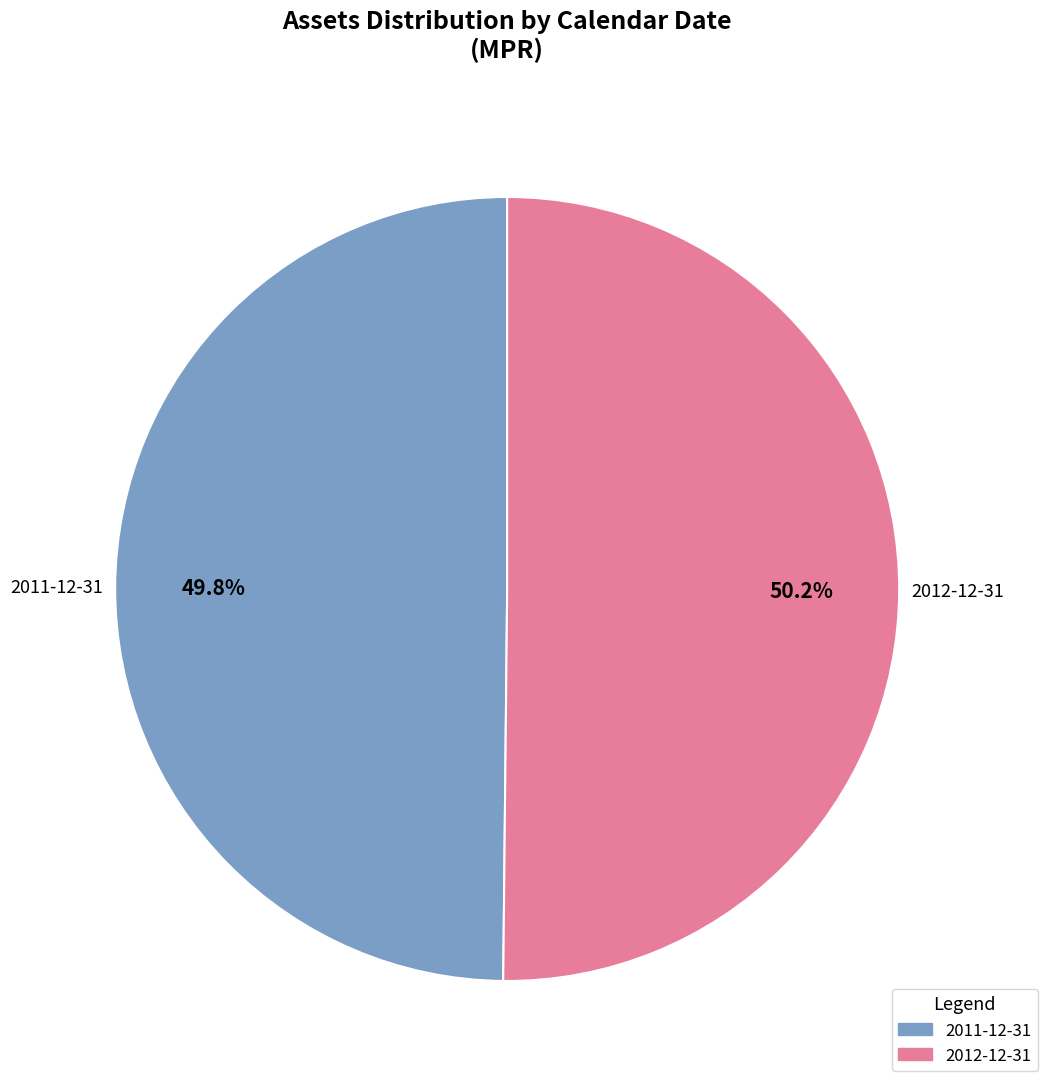

What percentage do 2012-12-31 and 2011-12-31 together represent?

100.0%